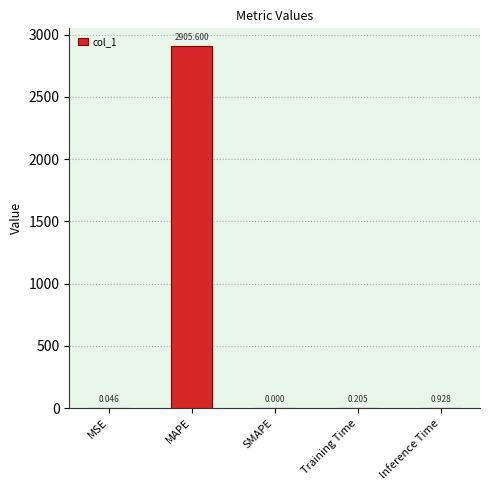

Which label corresponds to the largest value in the chart?

MAPE